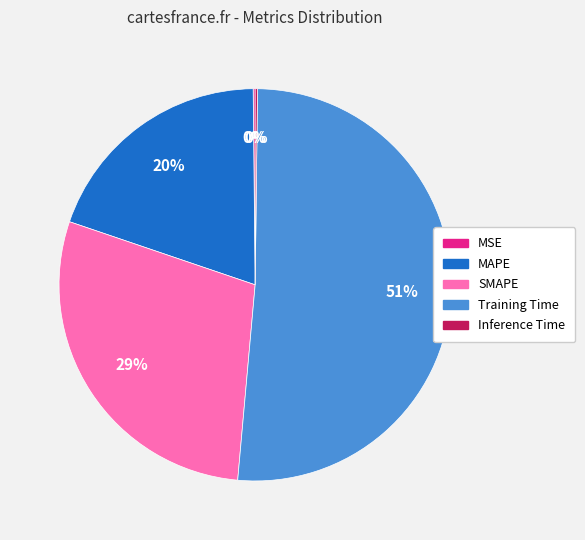

To the nearest percent, what is the difference between the SMAPE and MAPE slice percentages?

9%